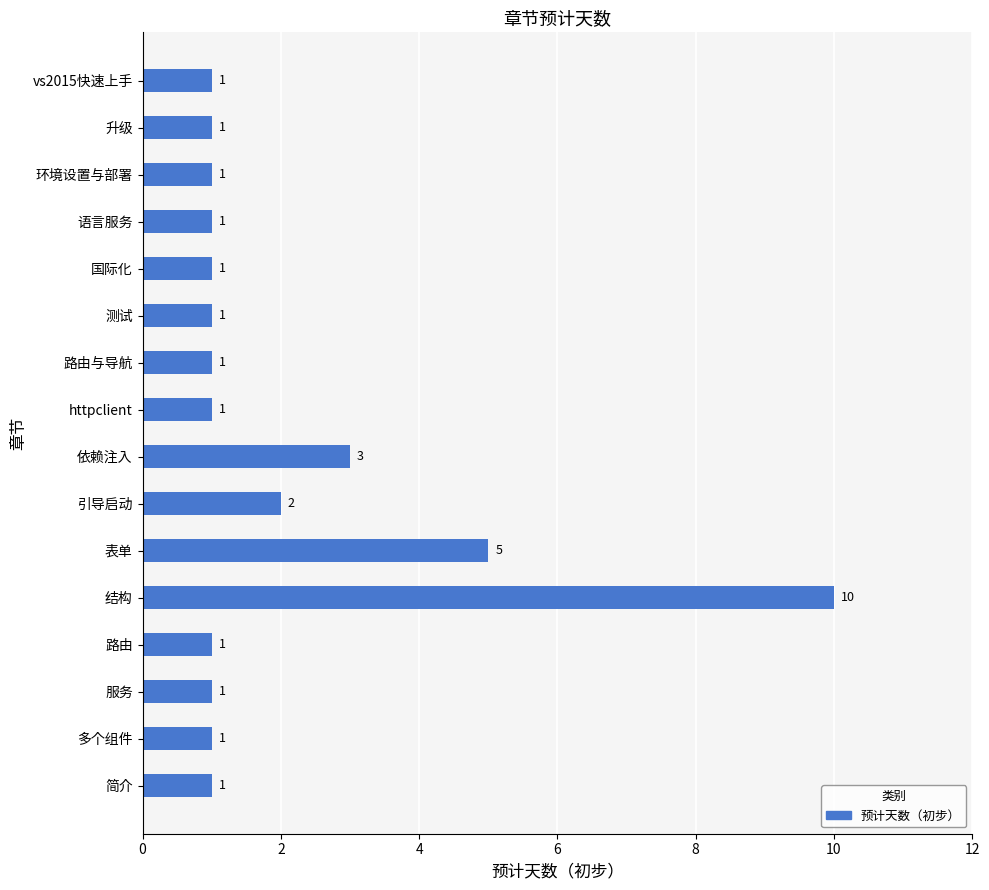

What is the difference between the maximum and minimum values?

9